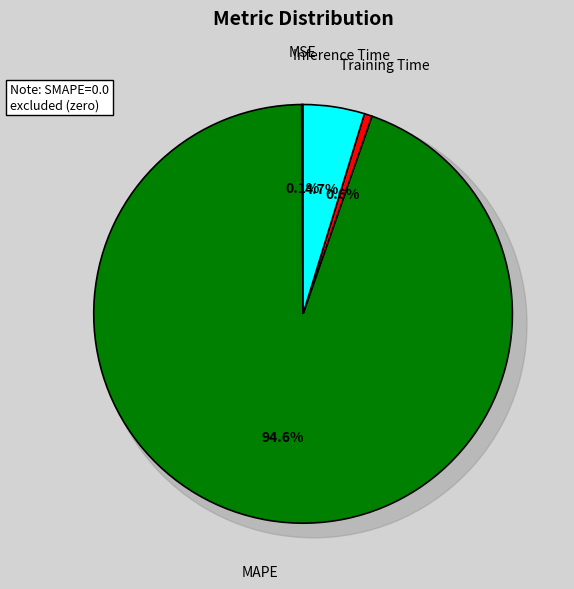

Which has a higher value, MSE or MAPE?

MAPE